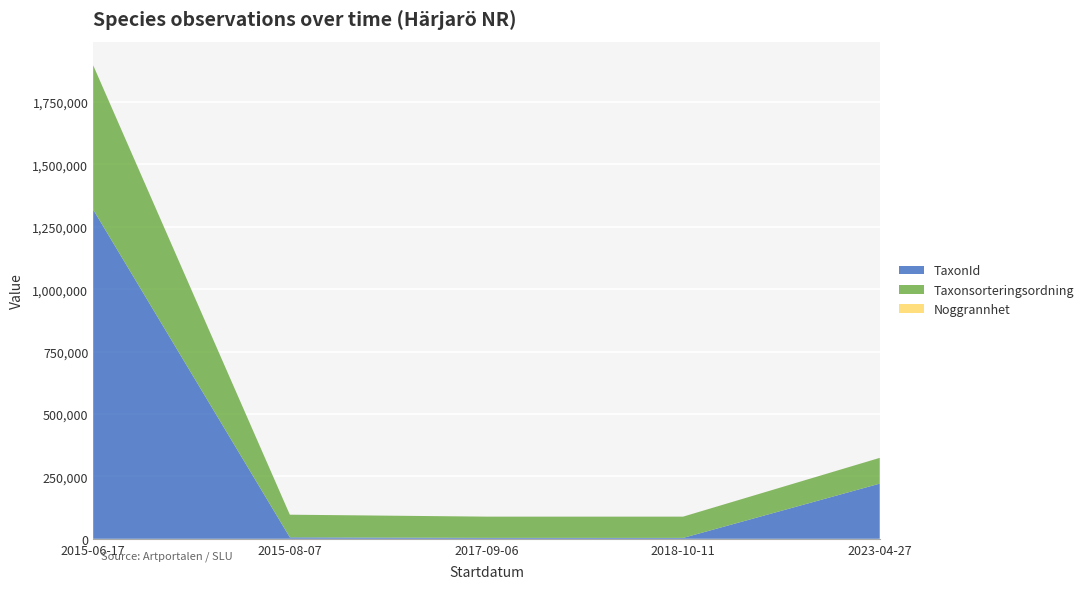

At which label is TaxonId closest to 661398?

2023-04-27